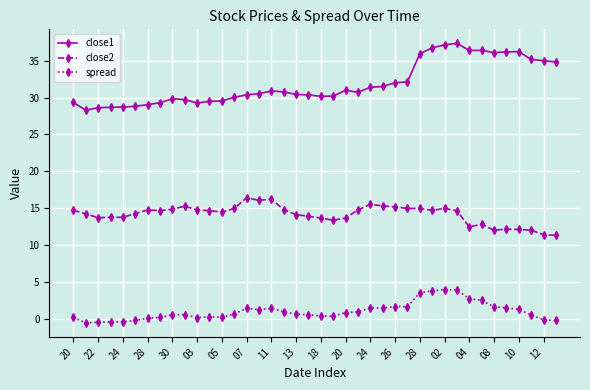

True or false: close1 has more than 2 interior local peaks.

True